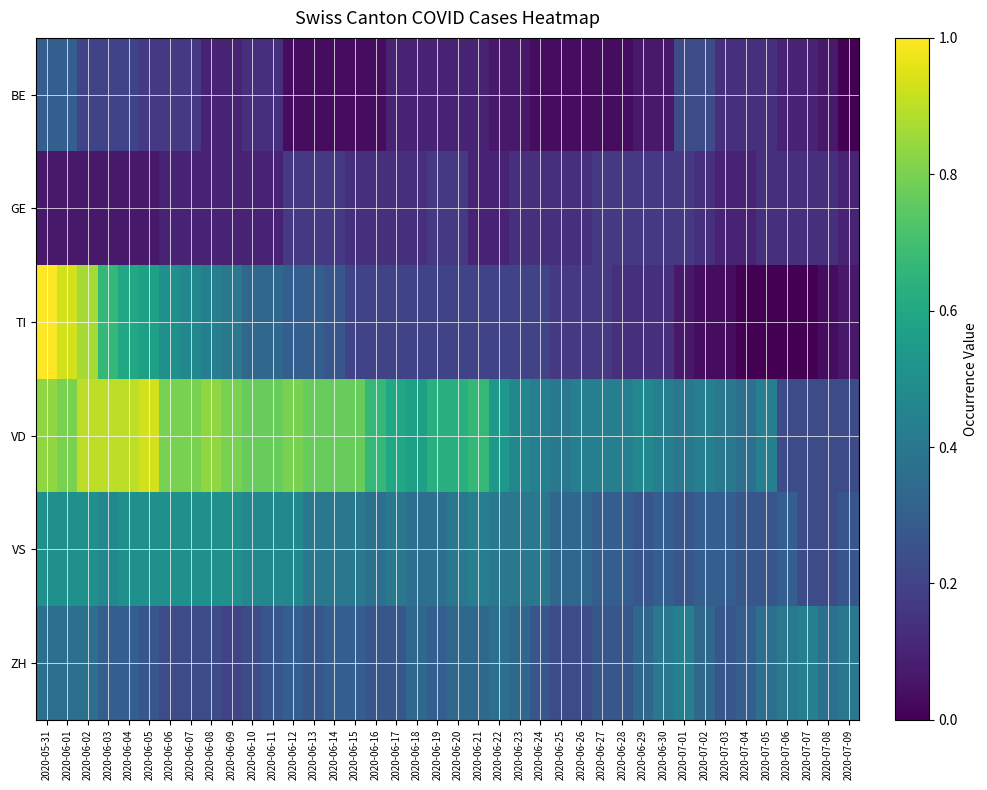

What is the total value across all series at 2020-07-08?

1.1